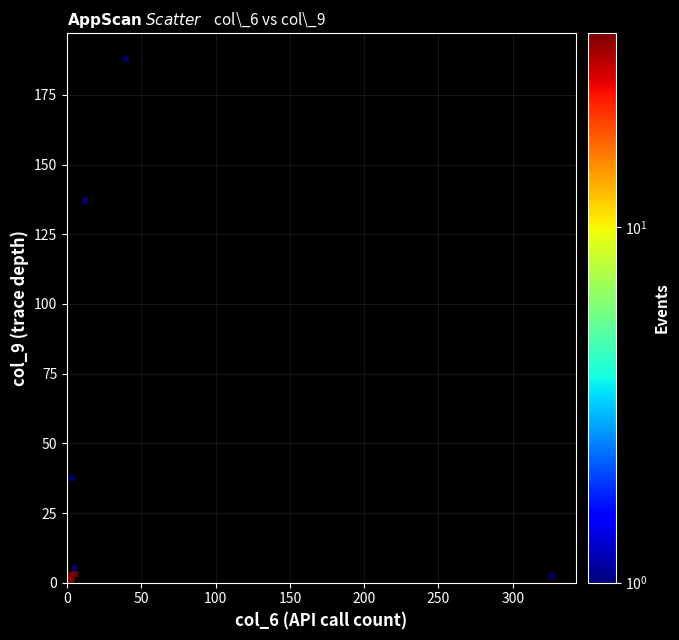

What Y value in the scatter plot is closest to 94?

136.8